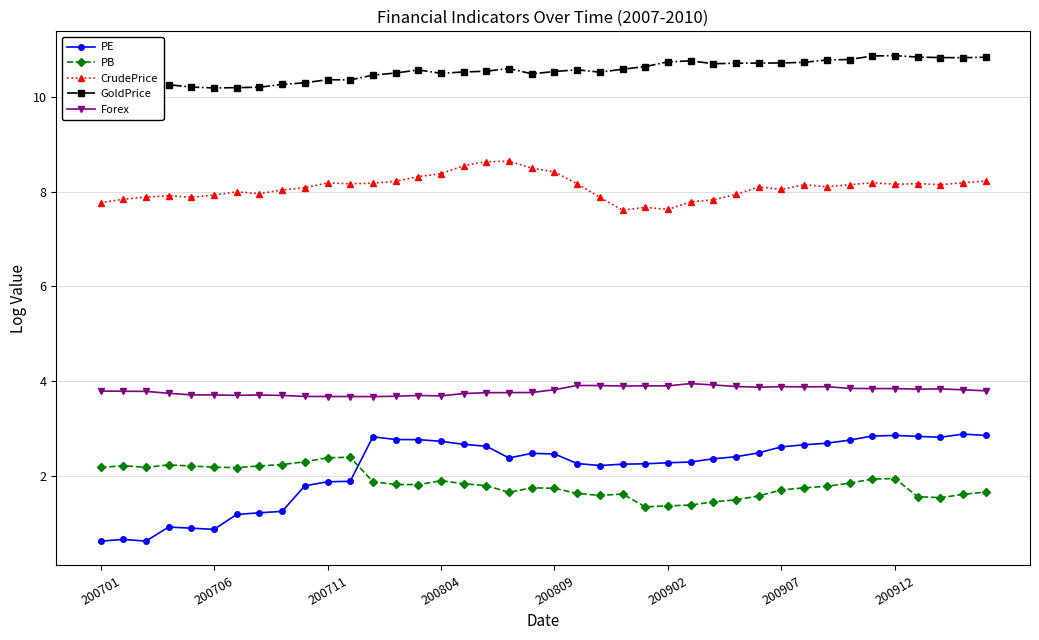

Which series has the largest total across all categories?

GoldPrice